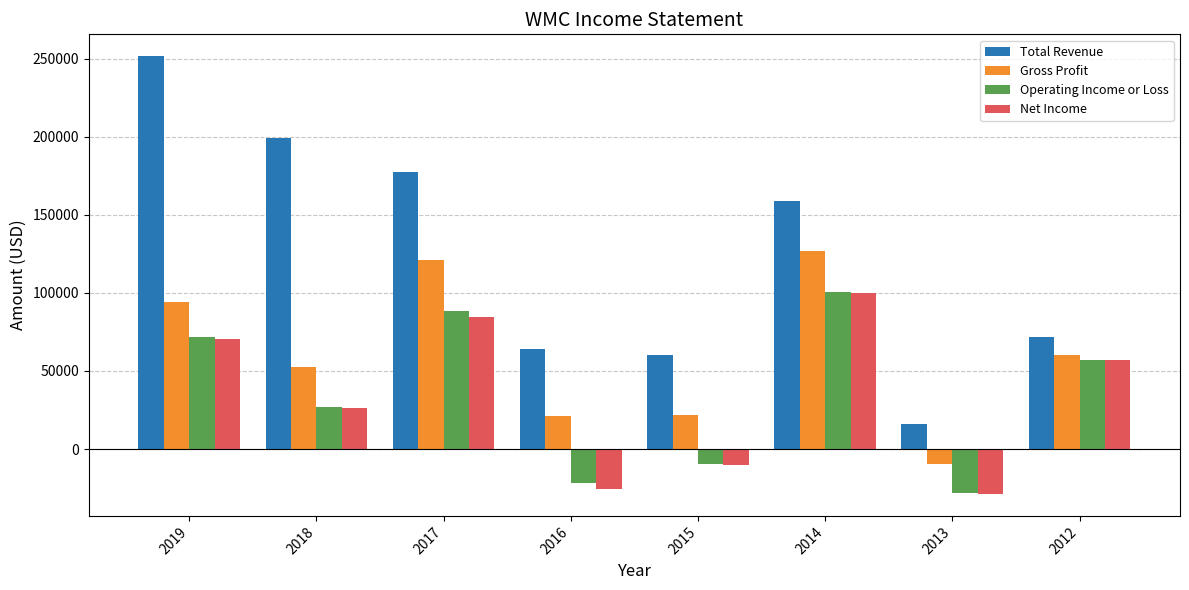

What is the greatest value displayed?

251500